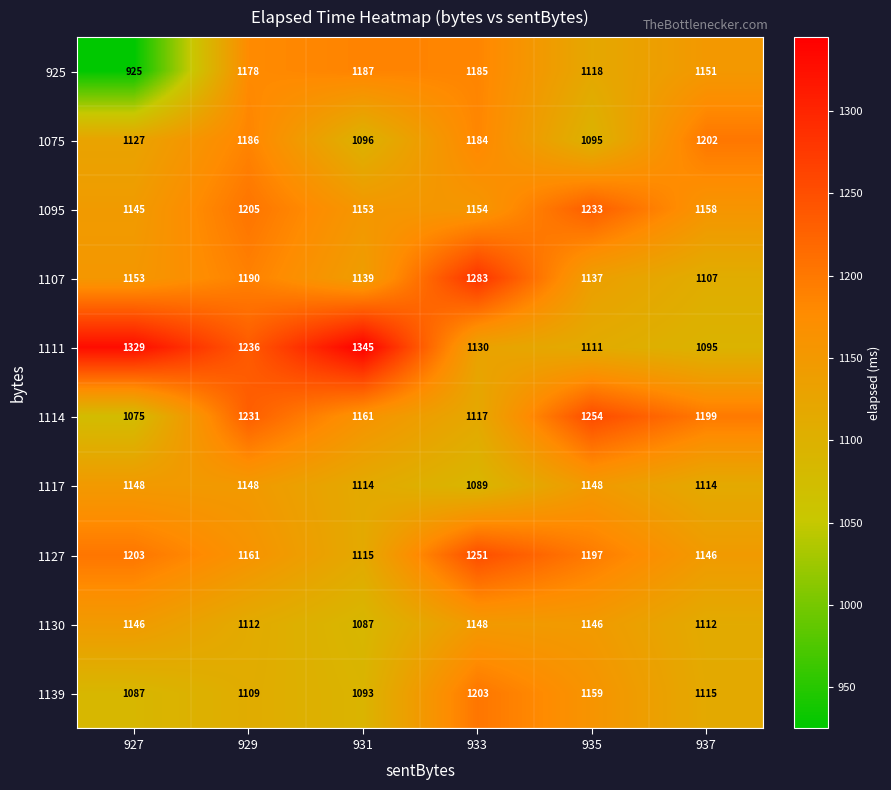

List the labels in order of 925 value, largest first.

931, 933, 929, 937, 935, 927